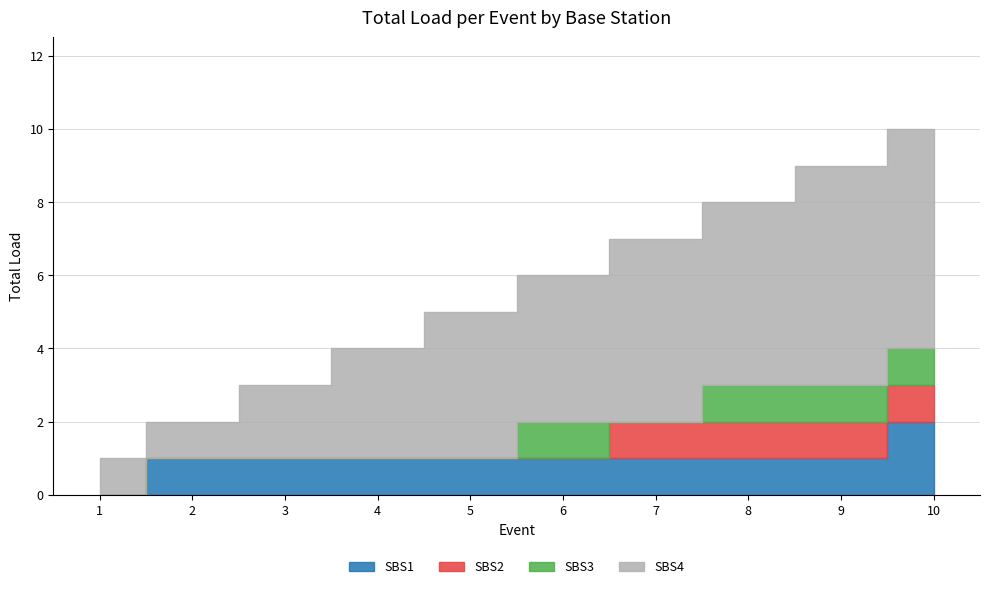

Where is SBS3 nearest to the value 0?

1